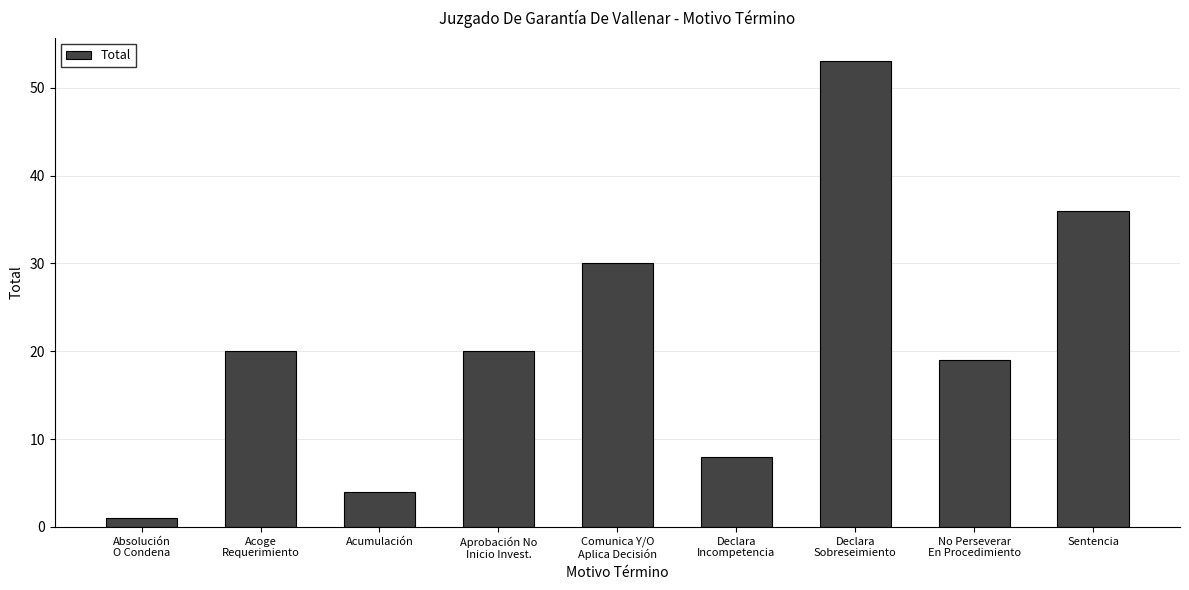

Reading left to right, extract all data points from this chart.

Absolución
O Condena=1	Acoge
Requerimiento=20	Acumulación=4	Aprobación No
Inicio Invest.=20	Comunica Y/O
Aplica Decisión=30	Declara
Incompetencia=8	Declara
Sobreseimiento=53	No Perseverar
En Procedimiento=19	Sentencia=36